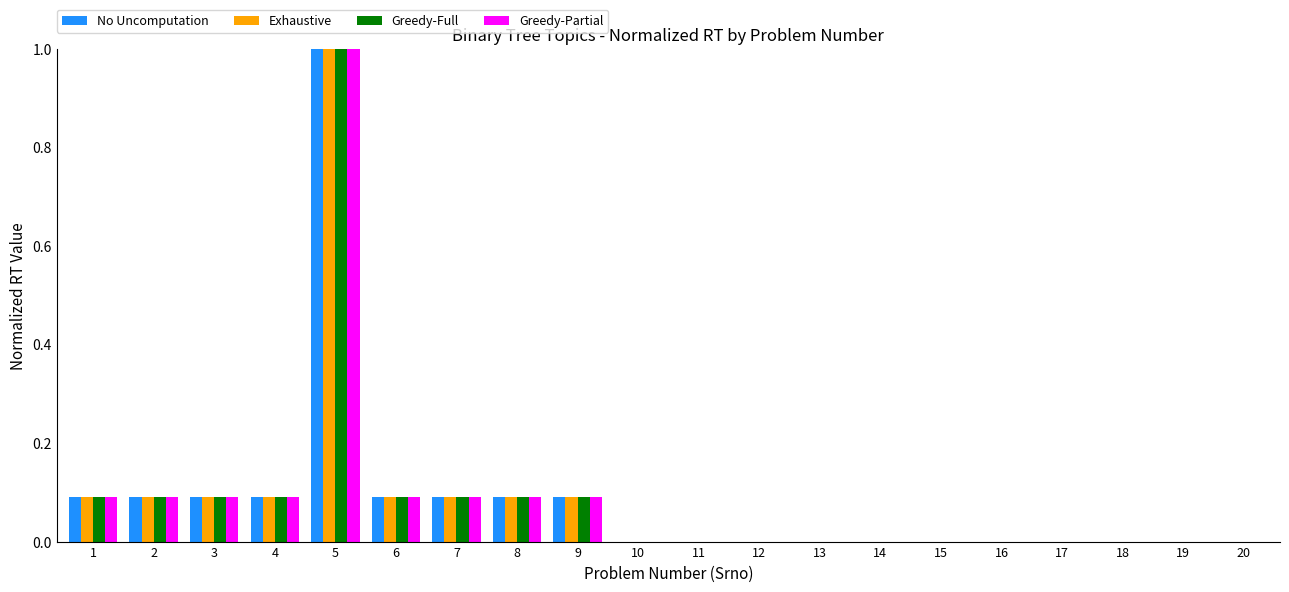

Reading left to right, transcribe all the data shown in this chart.

No Uncomputation: 0.1	0.1	0.1	0.1	1.0	0.1	0.1	0.1	0.1	0.0	0.0	0.0	0.0	0.0	0.0	0.0	0.0	0.0	0.0	0.0
Exhaustive: 0.1	0.1	0.1	0.1	1.0	0.1	0.1	0.1	0.1	0.0	0.0	0.0	0.0	0.0	0.0	0.0	0.0	0.0	0.0	0.0
Greedy-Full: 0.1	0.1	0.1	0.1	1.0	0.1	0.1	0.1	0.1	0.0	0.0	0.0	0.0	0.0	0.0	0.0	0.0	0.0	0.0	0.0
Greedy-Partial: 0.1	0.1	0.1	0.1	1.0	0.1	0.1	0.1	0.1	0.0	0.0	0.0	0.0	0.0	0.0	0.0	0.0	0.0	0.0	0.0